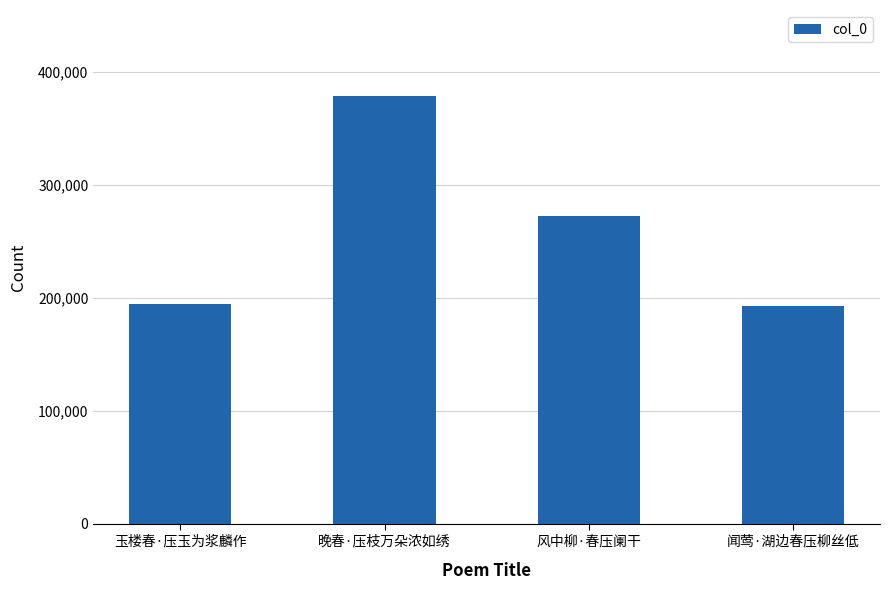

Approximately how many times larger is the value at 玉楼春·压玉为浆麟作 compared to 晚春·压枝万朵浓如绣?

0.5